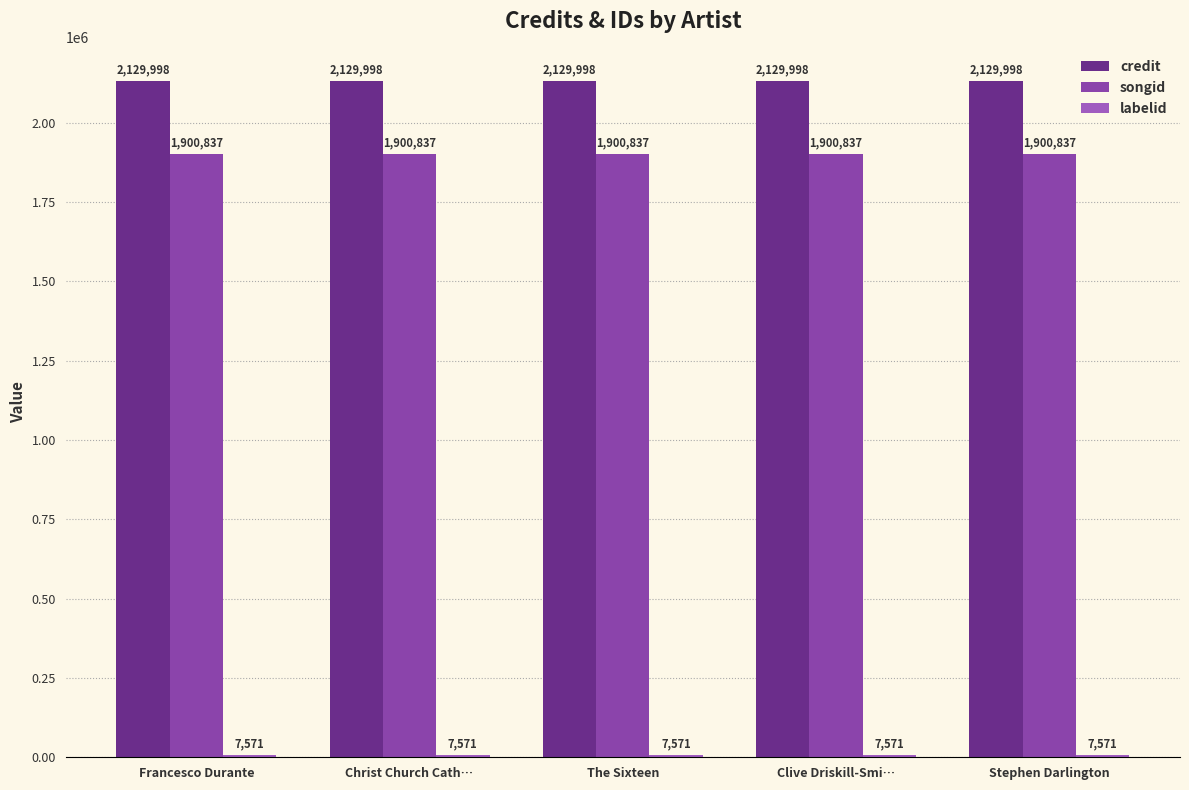

List the series in order of their peak value, highest first.

credit, songid, labelid